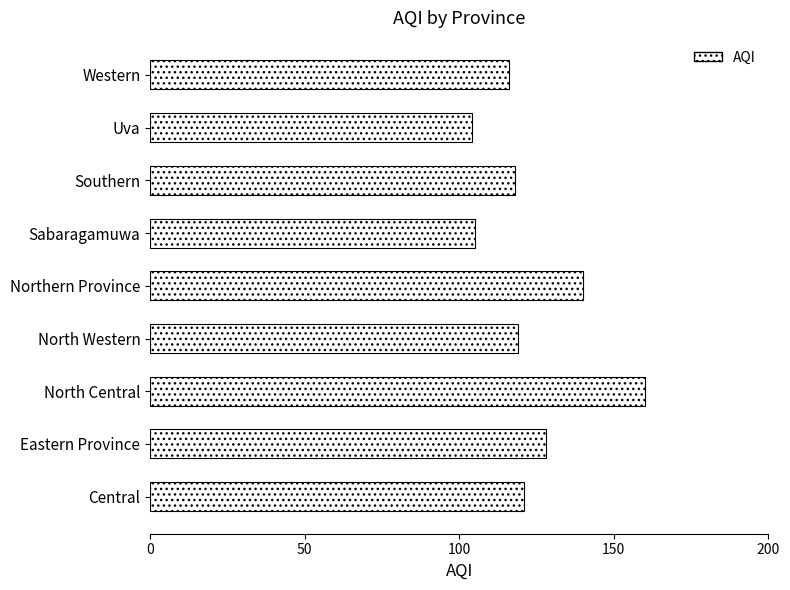

Which category has the highest value across all series?

North Central